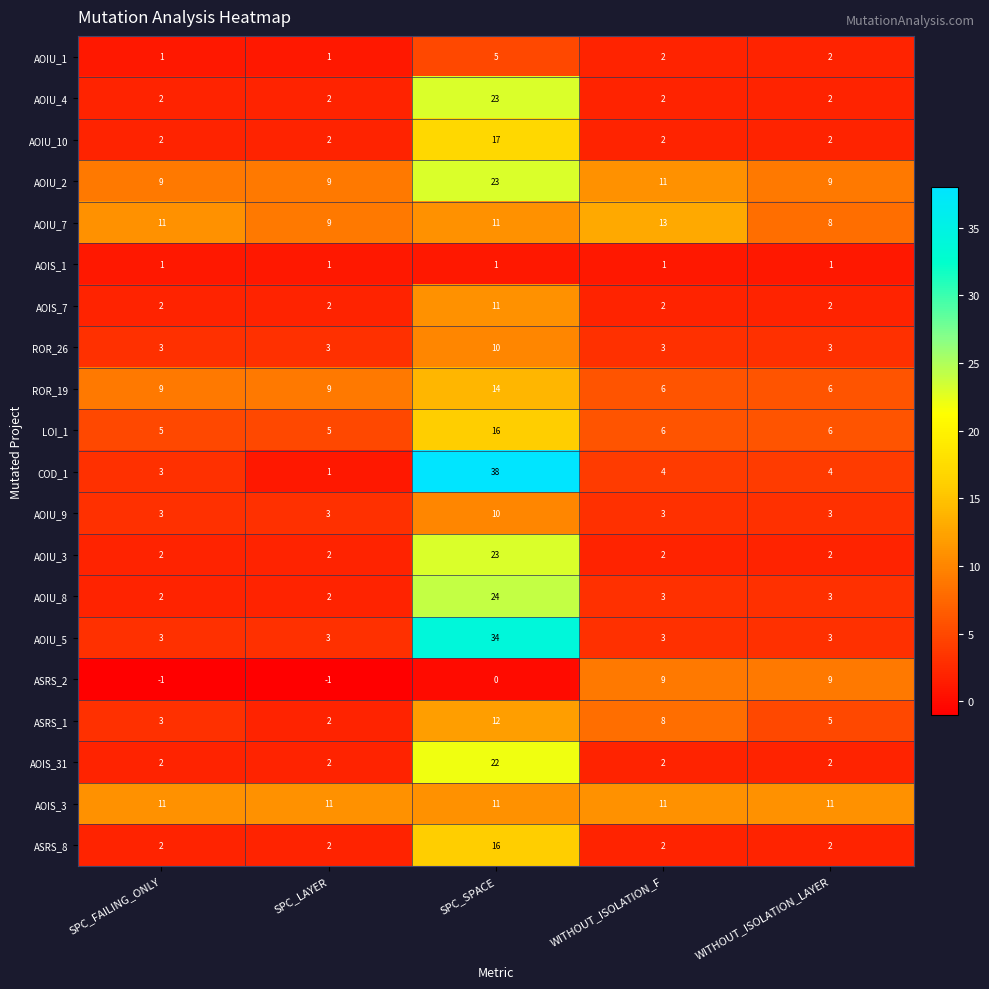

The AOIU_1 series shows 2 at SPC_SPACE. True or false?

False